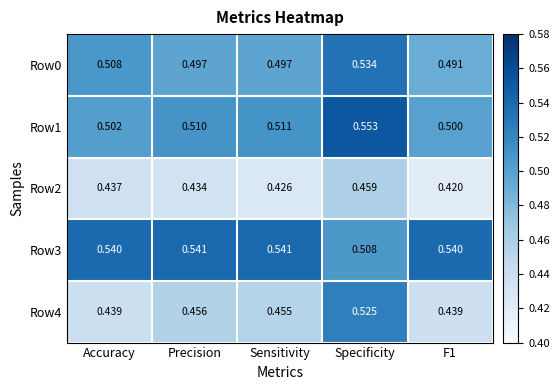

Is the value of Row3 at Sensitivity greater than the value of Row1 at Sensitivity?

Yes